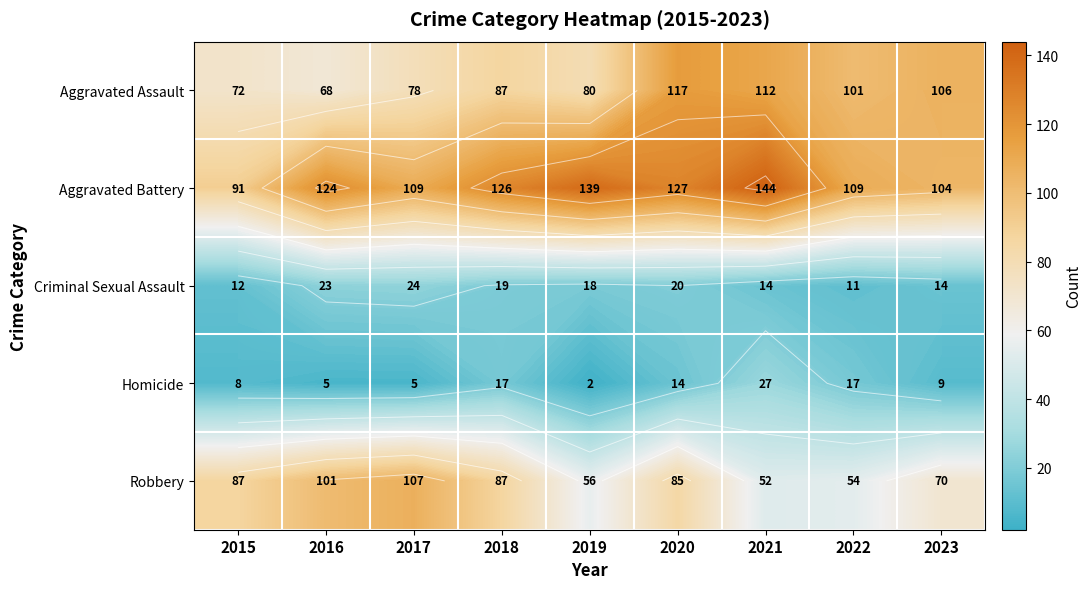

Which has a higher value, 2018 or 2016?

2018